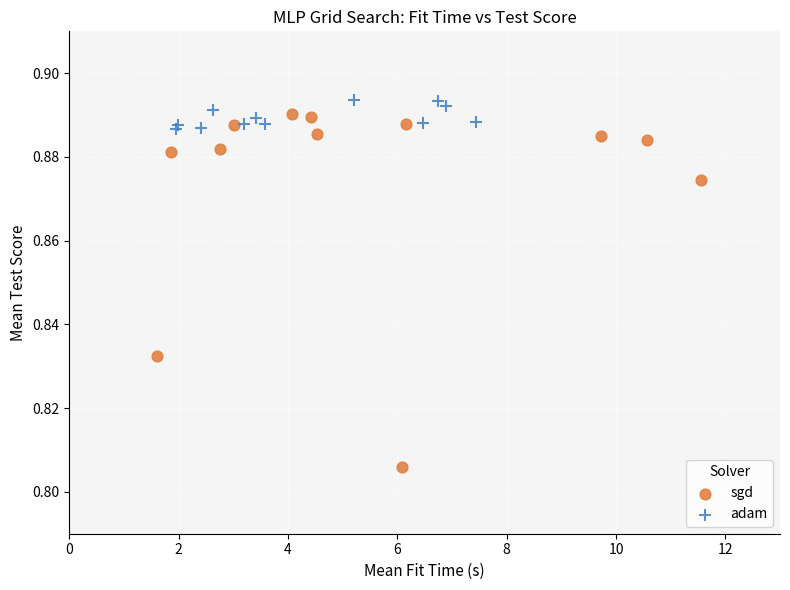

Which series contains the lowest Y value?

sgd